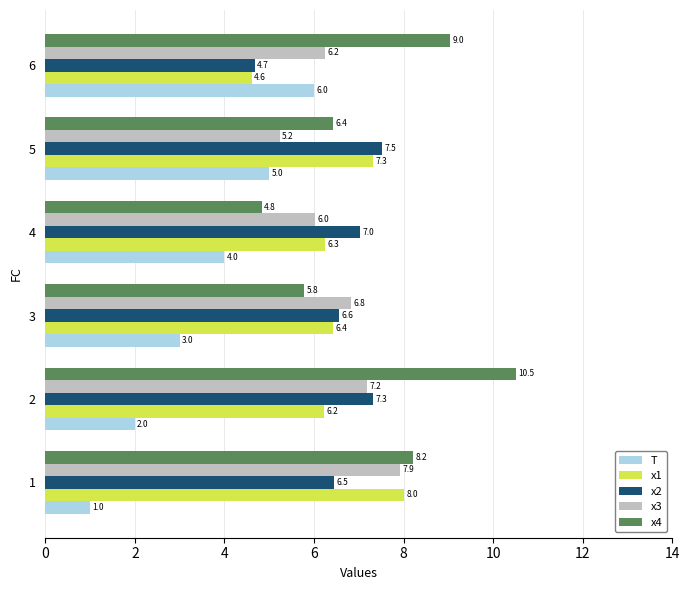

The value of x1 at 4 is 2.6. True or false?

False